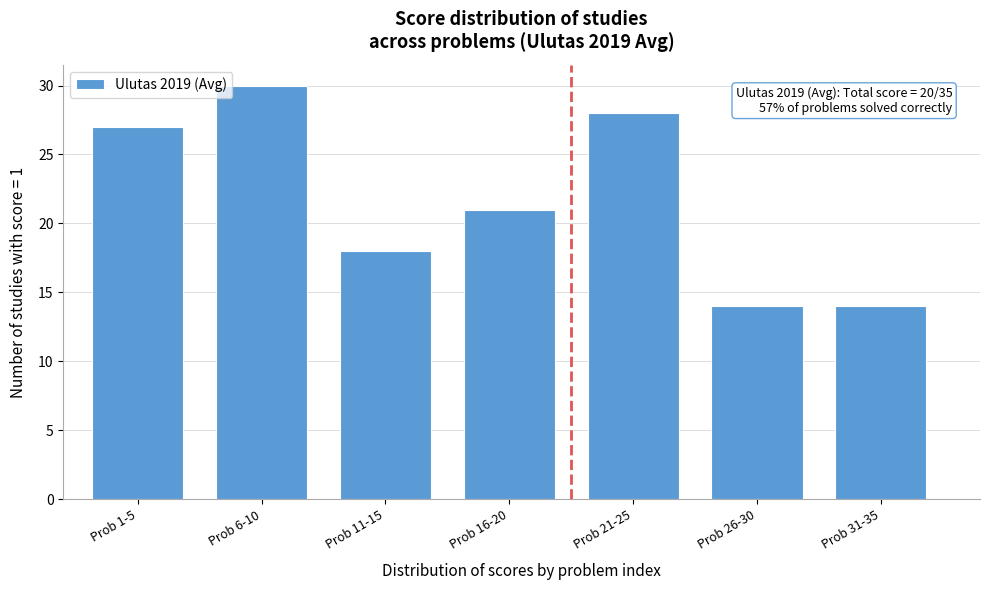

Reading left to right, transcribe all the data shown in this chart.

Prob 1-5=27	Prob 6-10=30	Prob 11-15=18	Prob 16-20=21	Prob 21-25=28	Prob 26-30=14	Prob 31-35=14